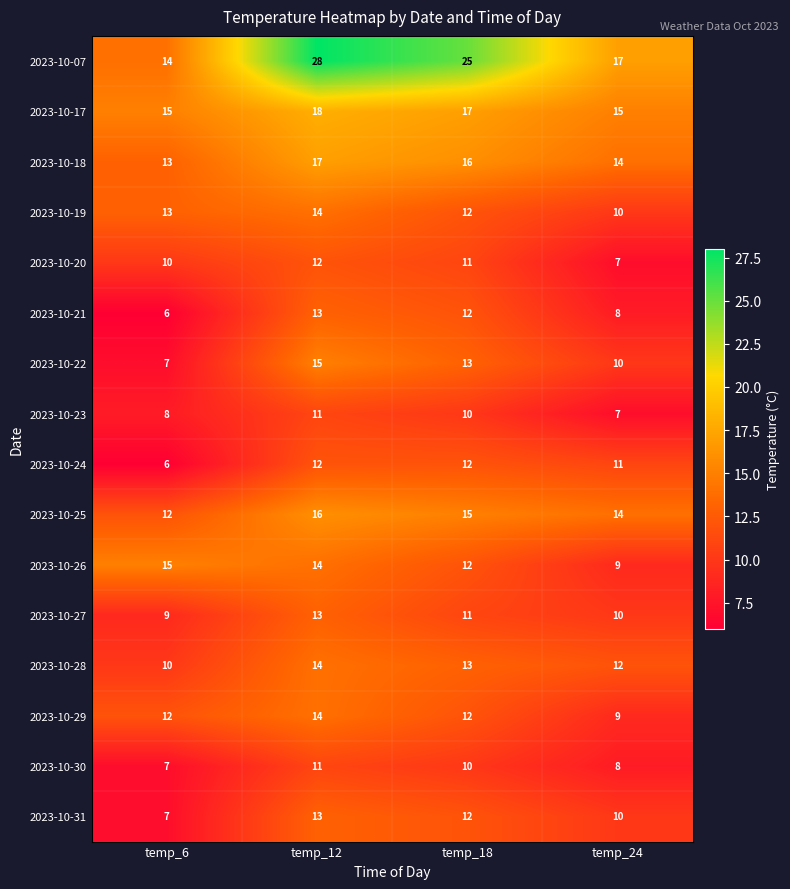

What is the difference between the 2023-10-20 values at temp_24 and temp_18?

4